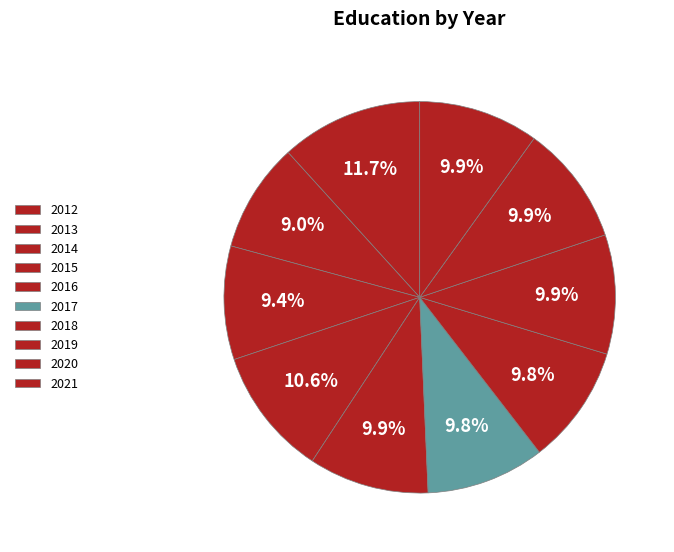

Between 2018 and 2017, which is larger?

2018